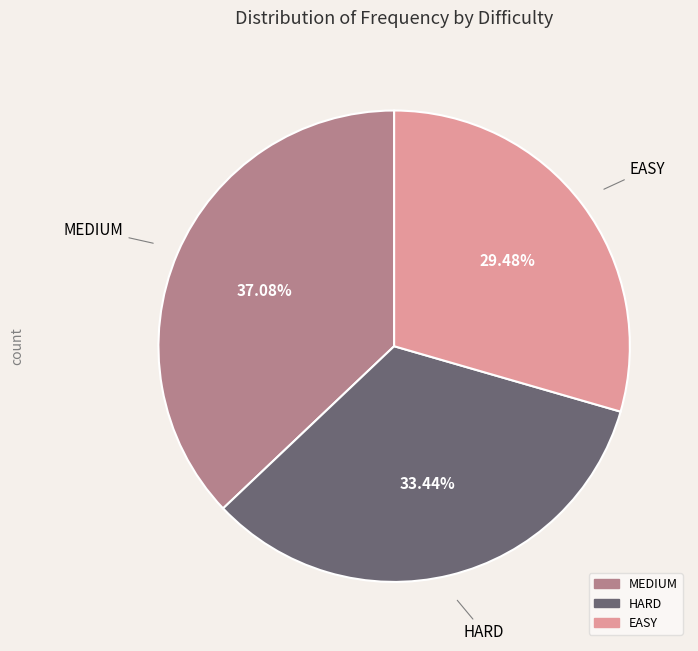

To the nearest percent, what is the average slice percentage?

33%